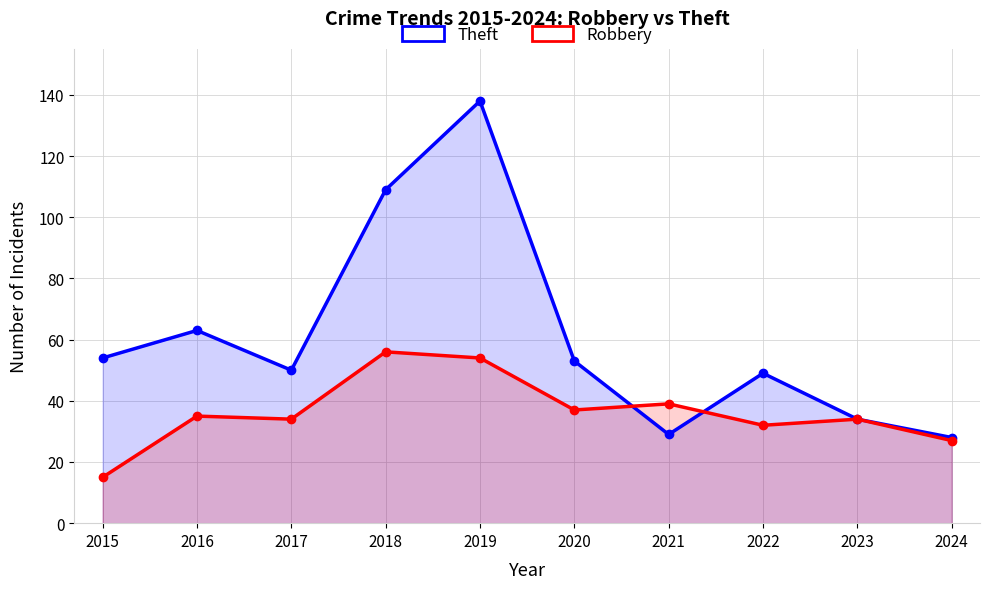

Between 2020 and 2022, which series saw the biggest shift?

Robbery